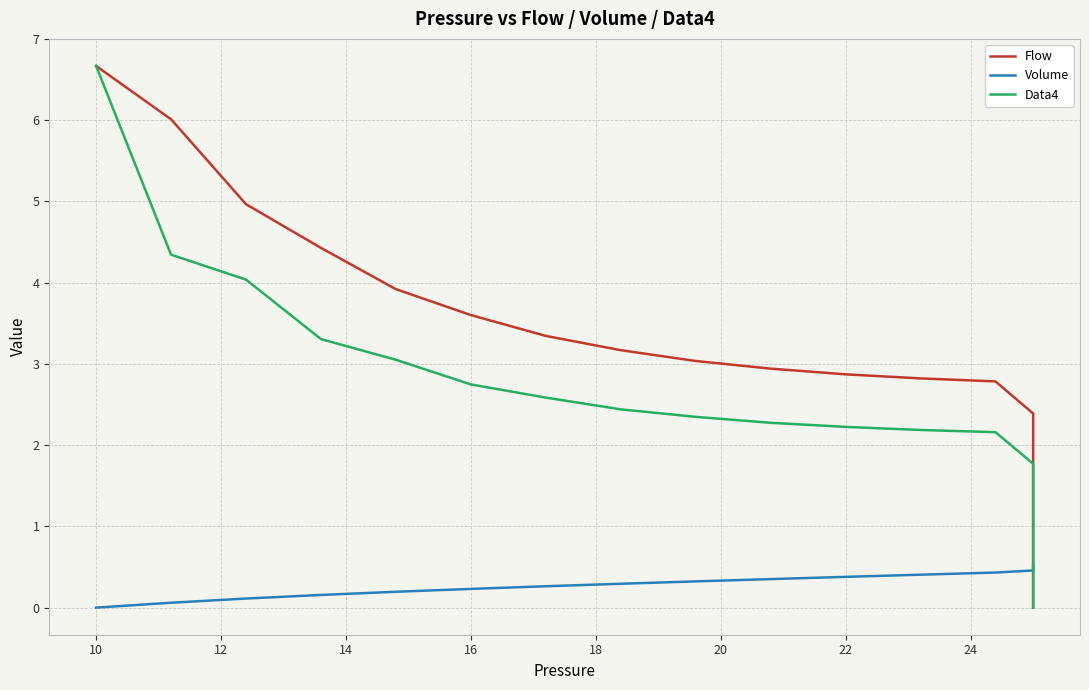

Does the chart display data point markers on the line(s)?

No